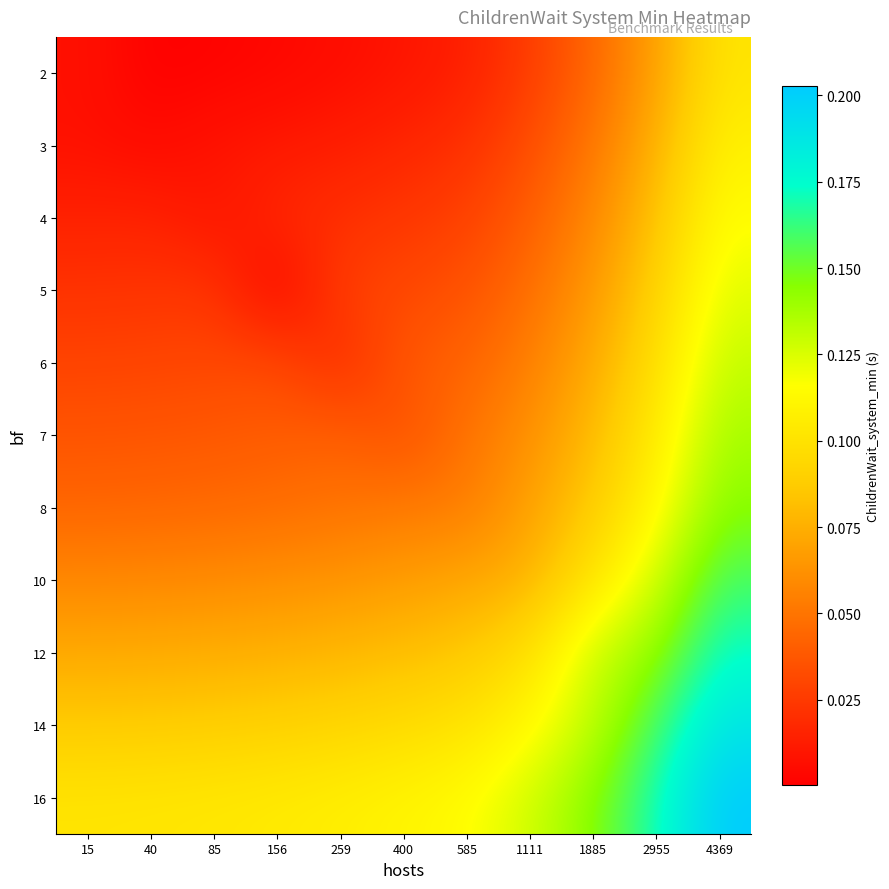

Which has a higher value, 40 or 585?

585